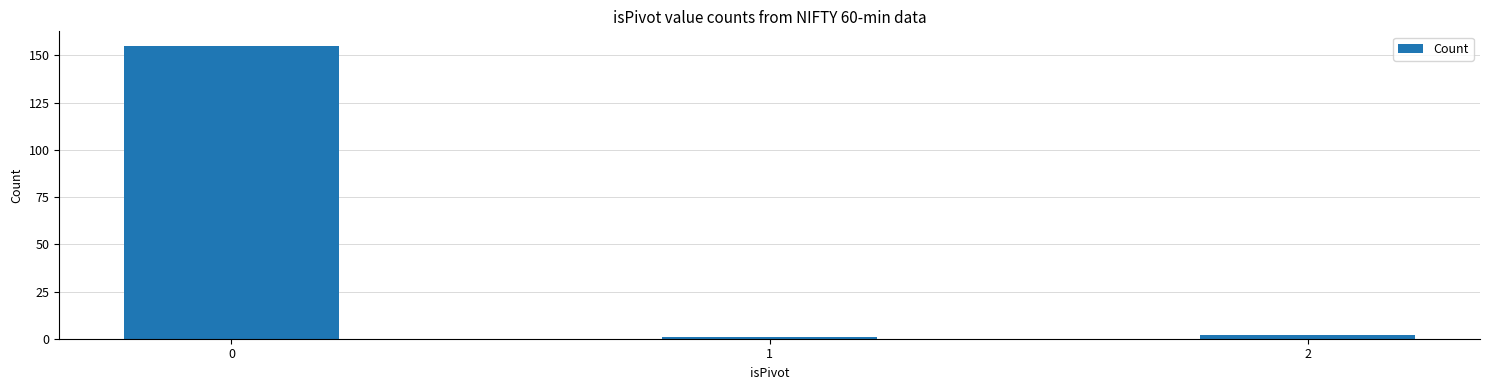

What is the value of the 1st bar from the left?

155